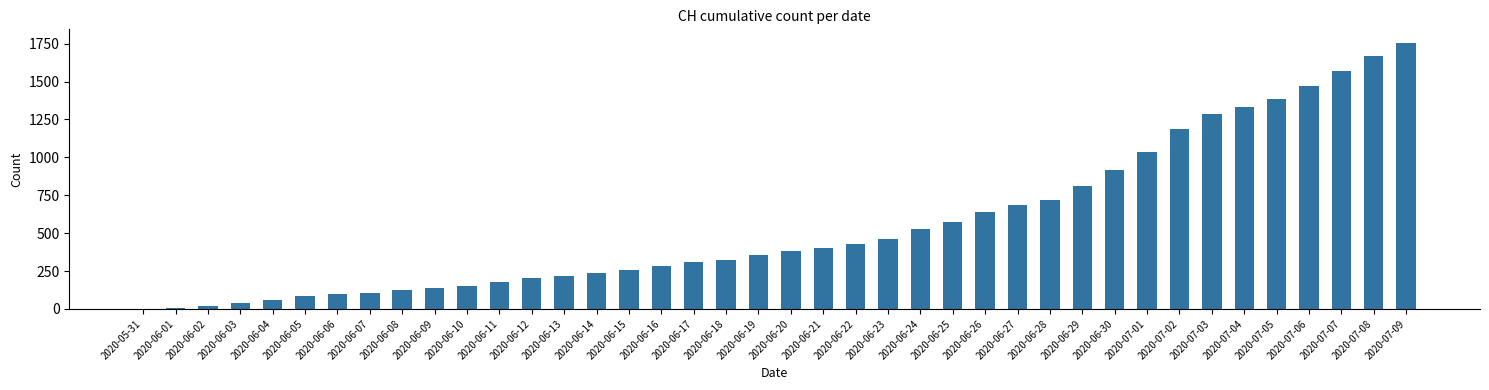

What is the maximum value shown in the chart?

1757